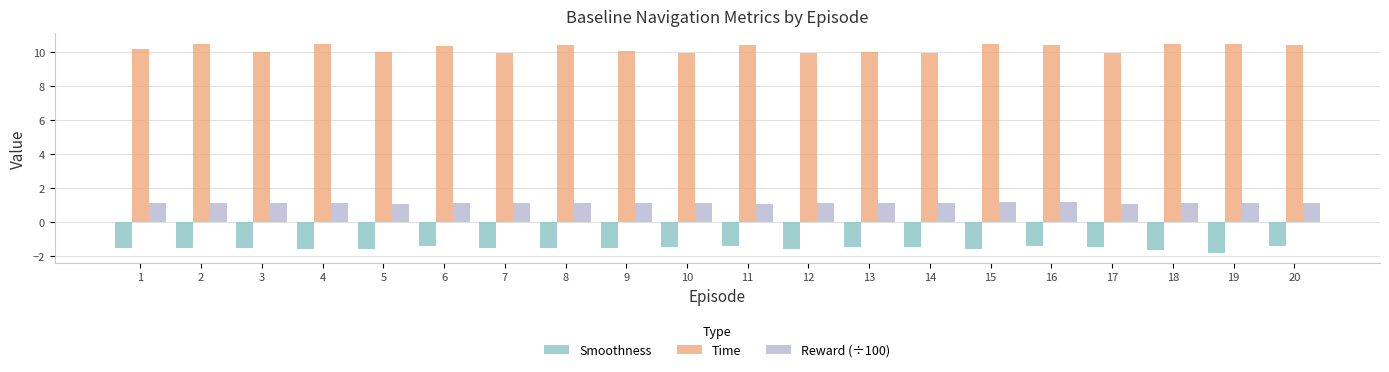

How many distinct data groups are displayed?

3